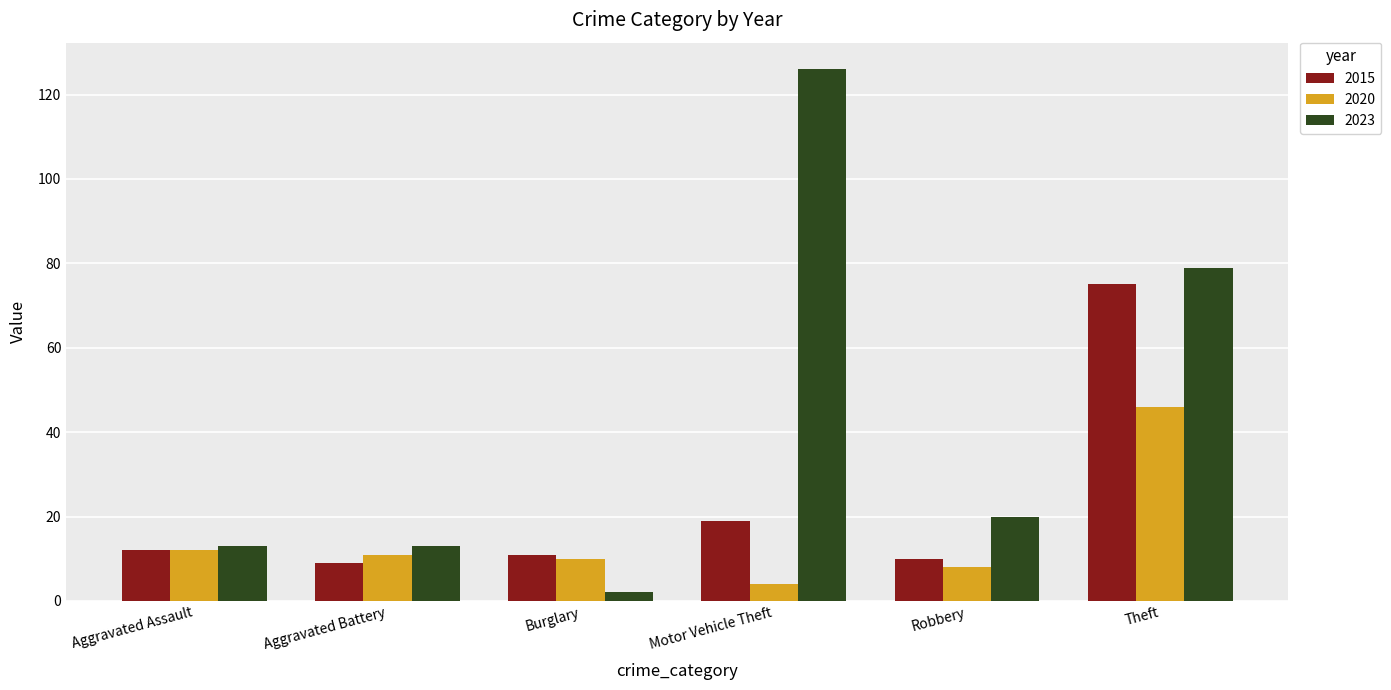

Rank the series by their average value, from lowest to highest.

2020, 2015, 2023